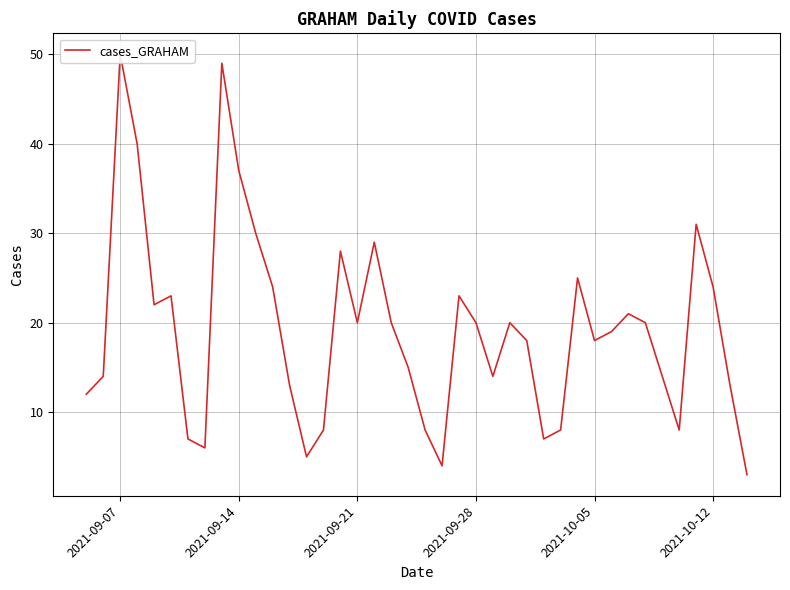

Count the number of categories in the chart.

40